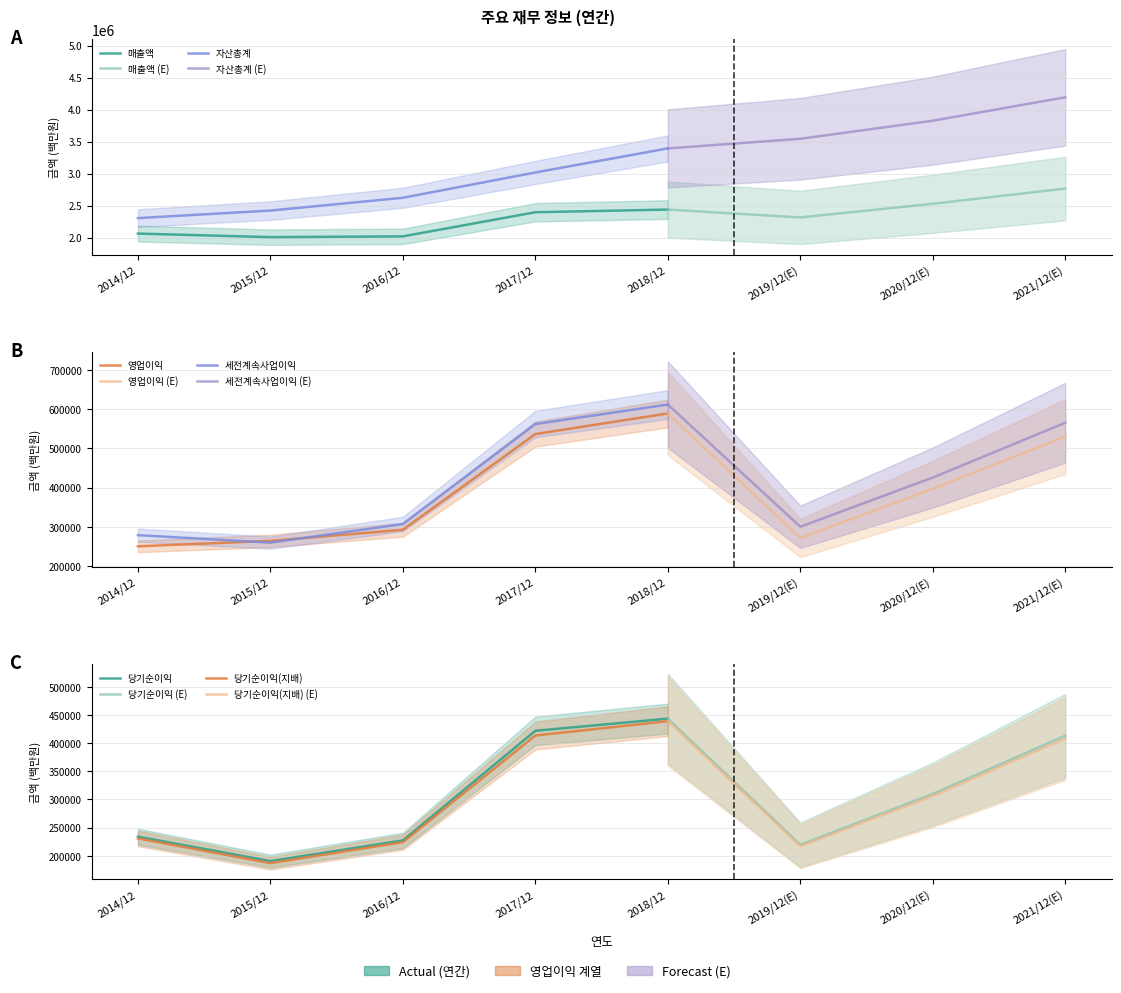

What is the label of the 5th point from the left?

2018/12